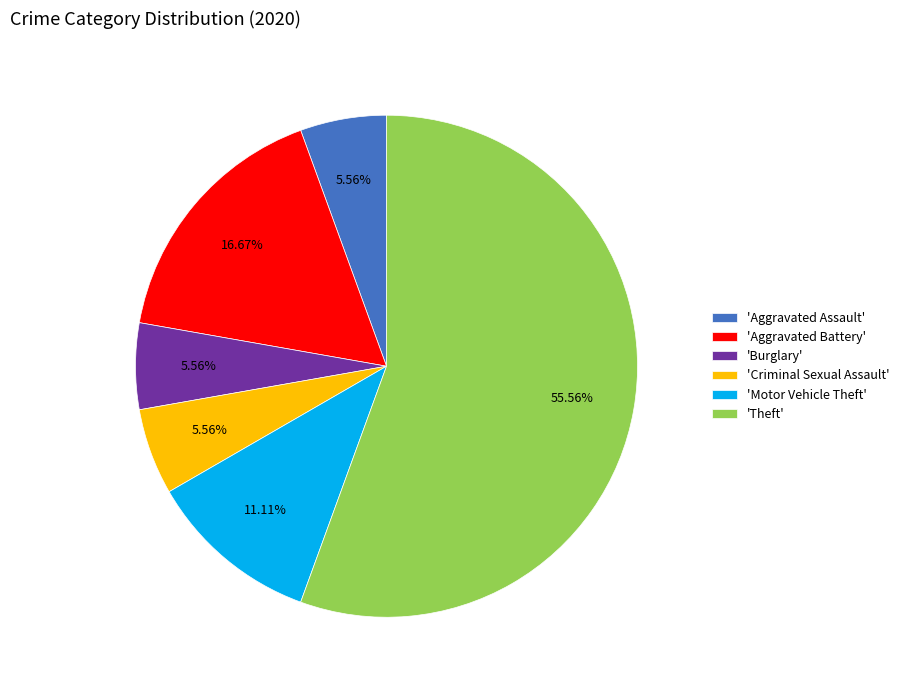

Between 'Burglary' and 'Aggravated Battery', which is larger?

'Aggravated Battery'